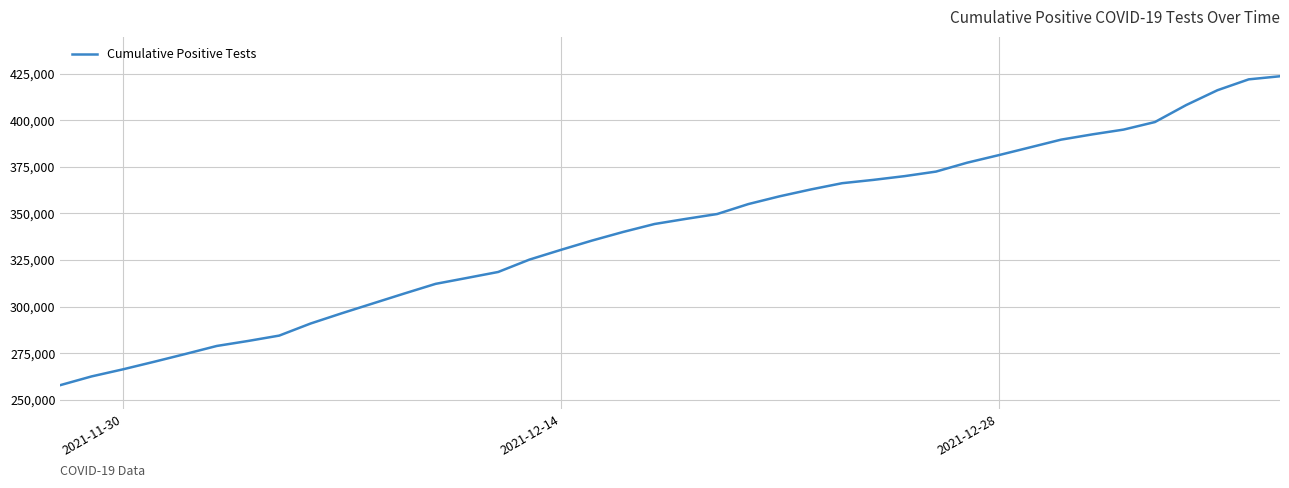

What is the smallest value displayed?

257845